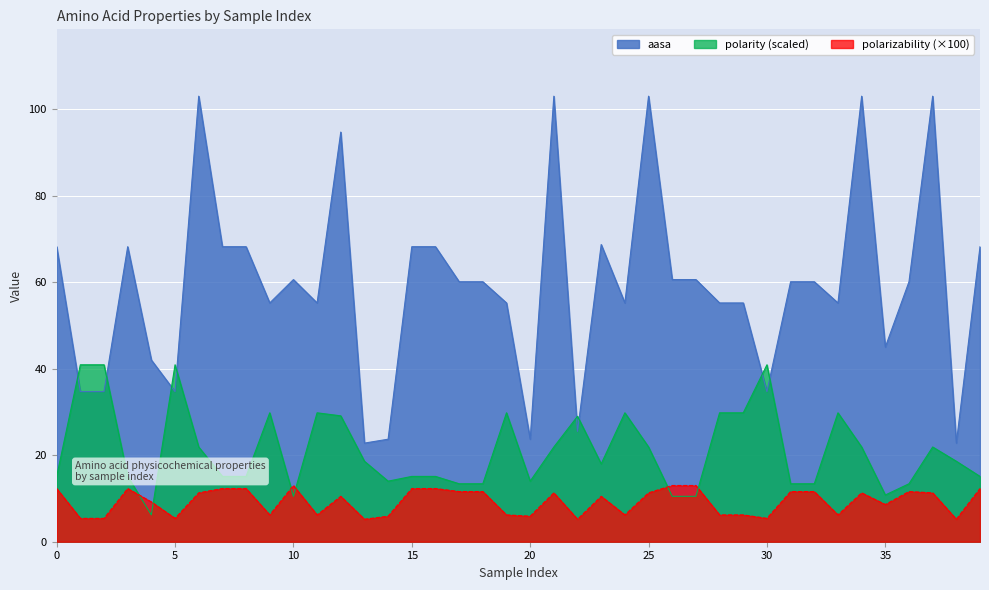

How many lines are shown in the chart?

3